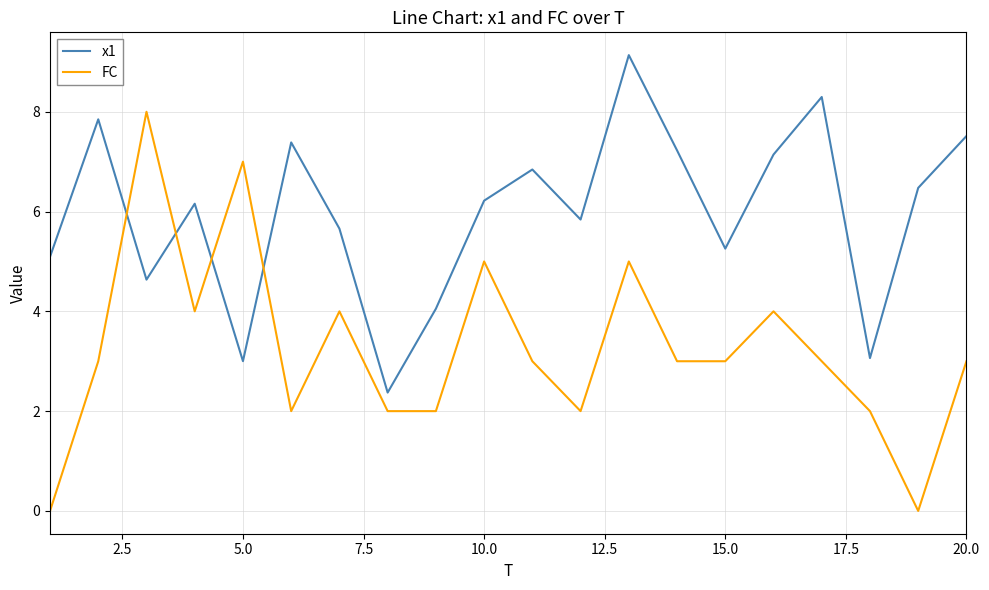

What is the average value of the x1 series?

6.0